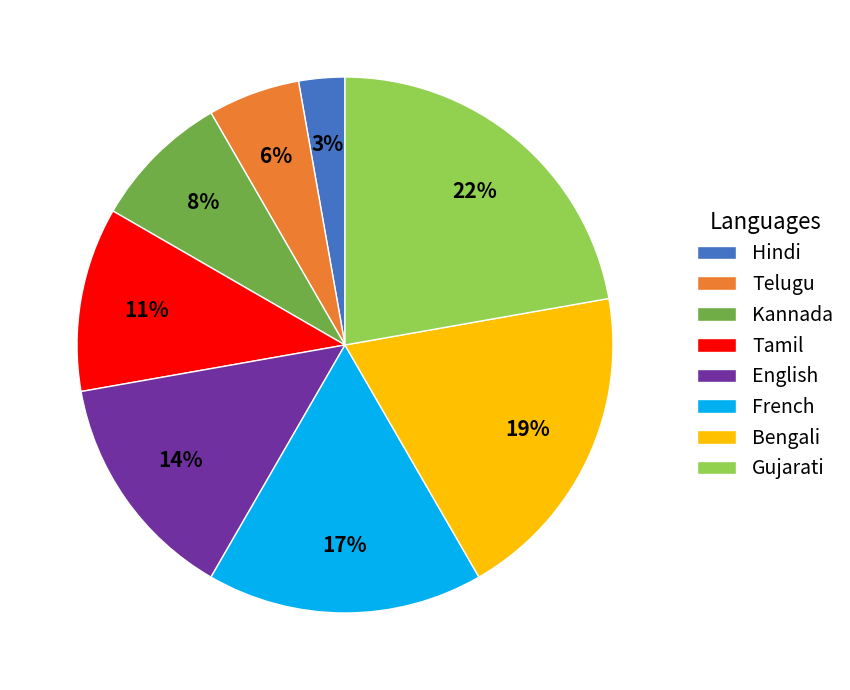

What is the largest slice in the pie chart?

Gujarati